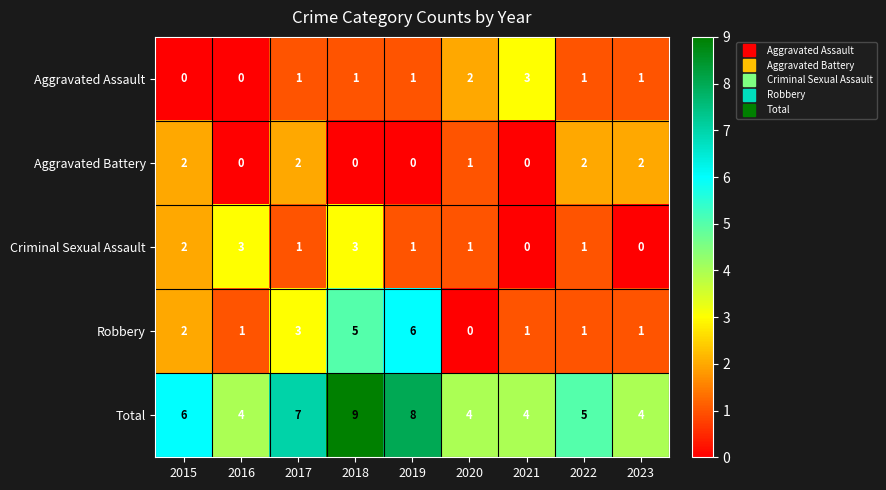

How many distinct data groups are displayed?

5